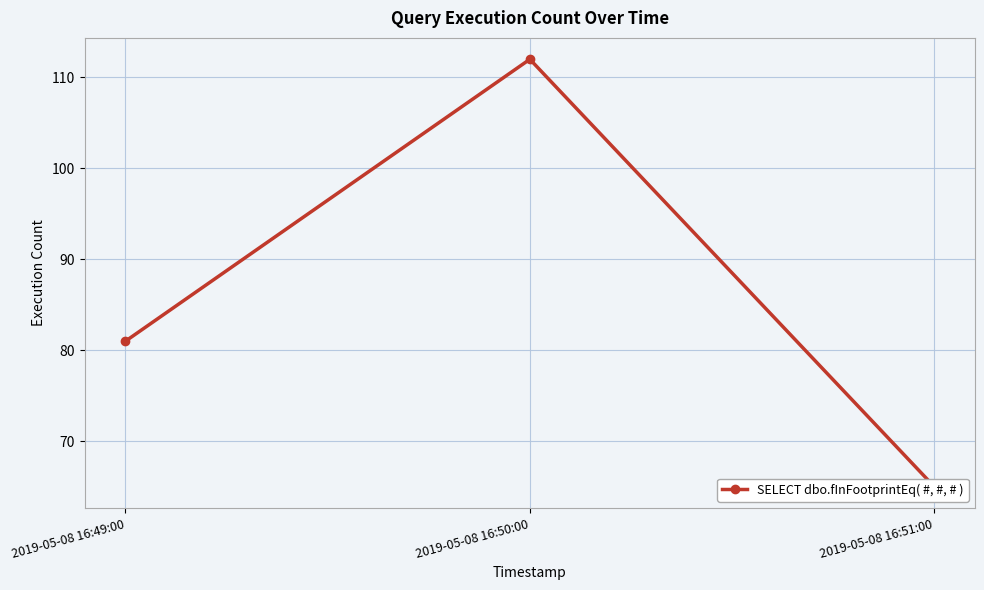

What position from the right is 2019-05-08 16:49:00?

3